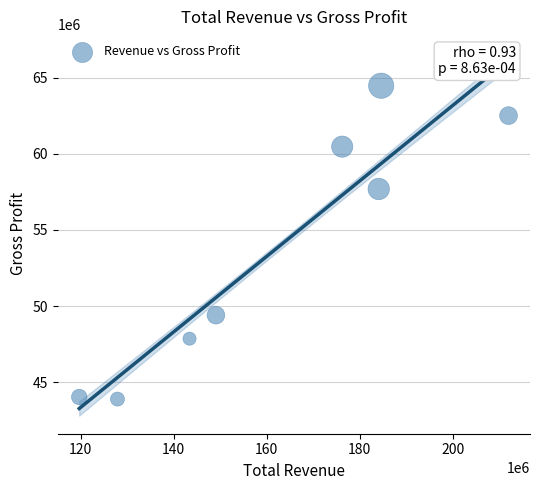

What Y value in the scatter plot is closest to 54185000?

57695000